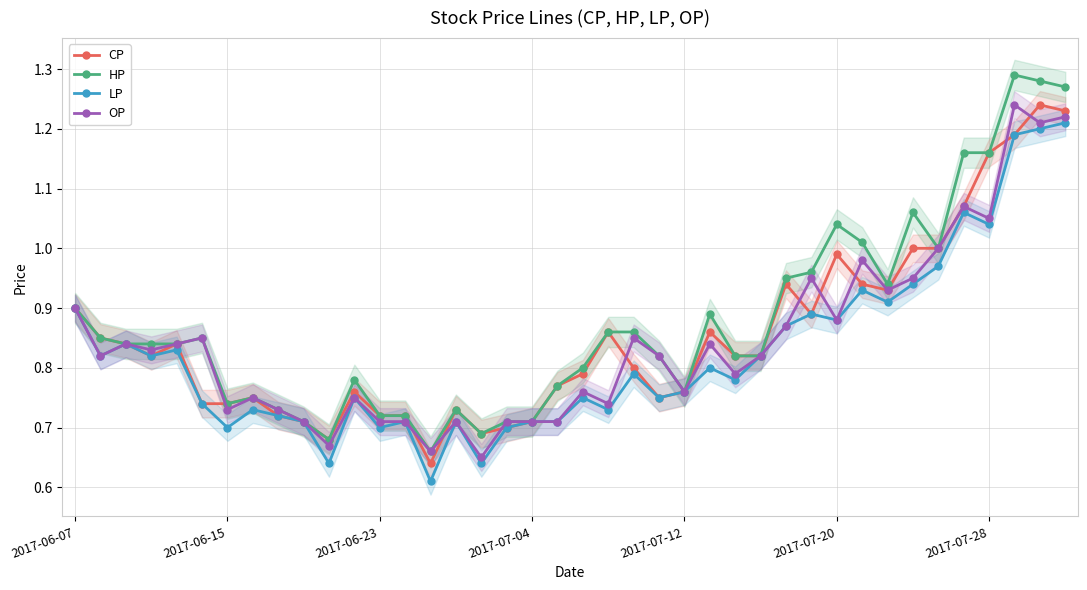

True or false: HP and OP intersect in this chart.

False